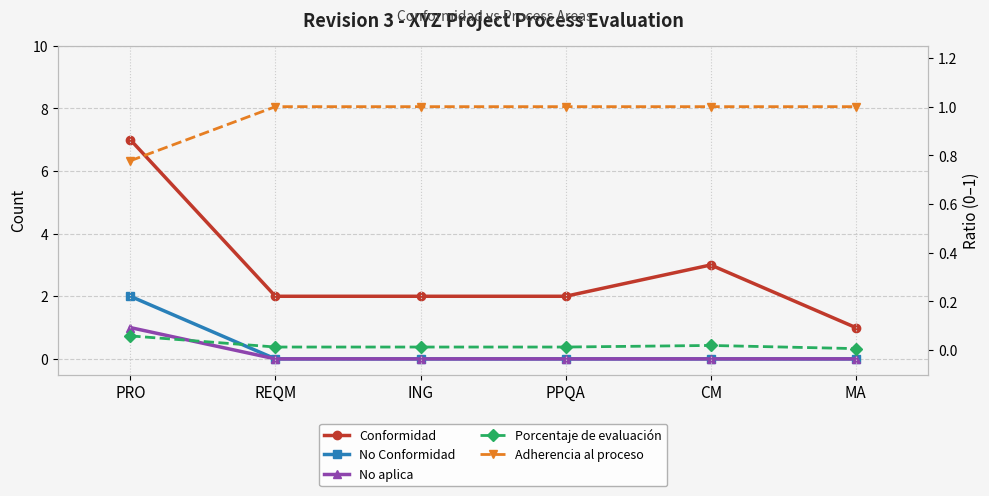

What is the label of the 6th point from the left?

MA